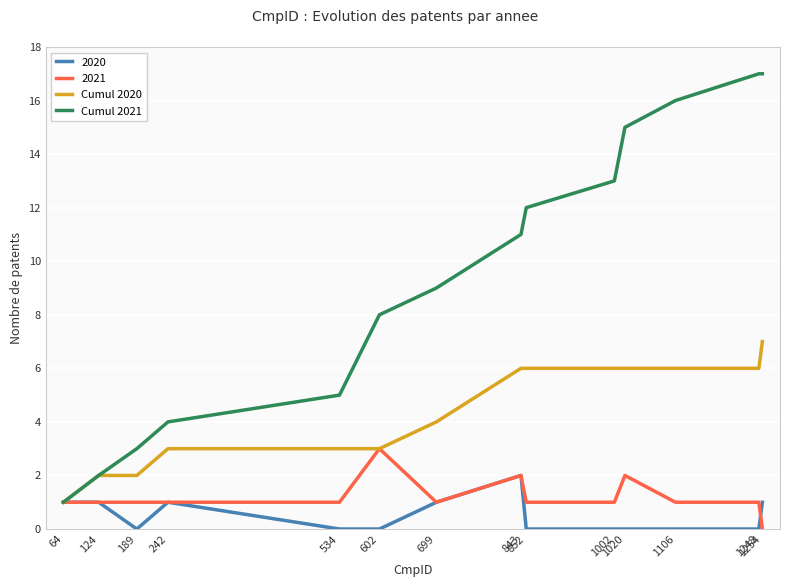

What is the difference between the Cumul 2020 values at 242 and 1254?

4